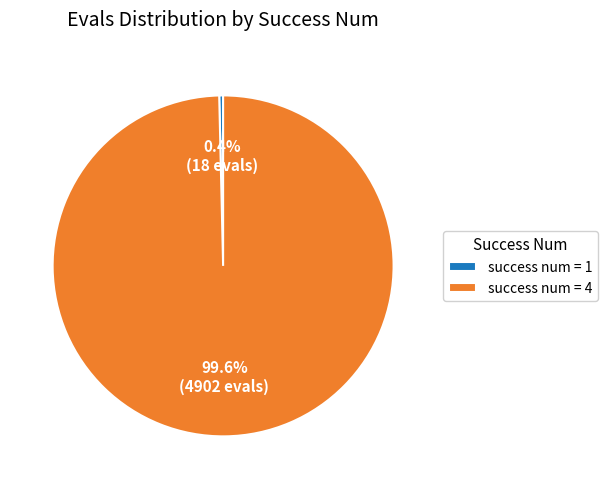

Between success num = 4 and success num = 1, which is larger?

success num = 4